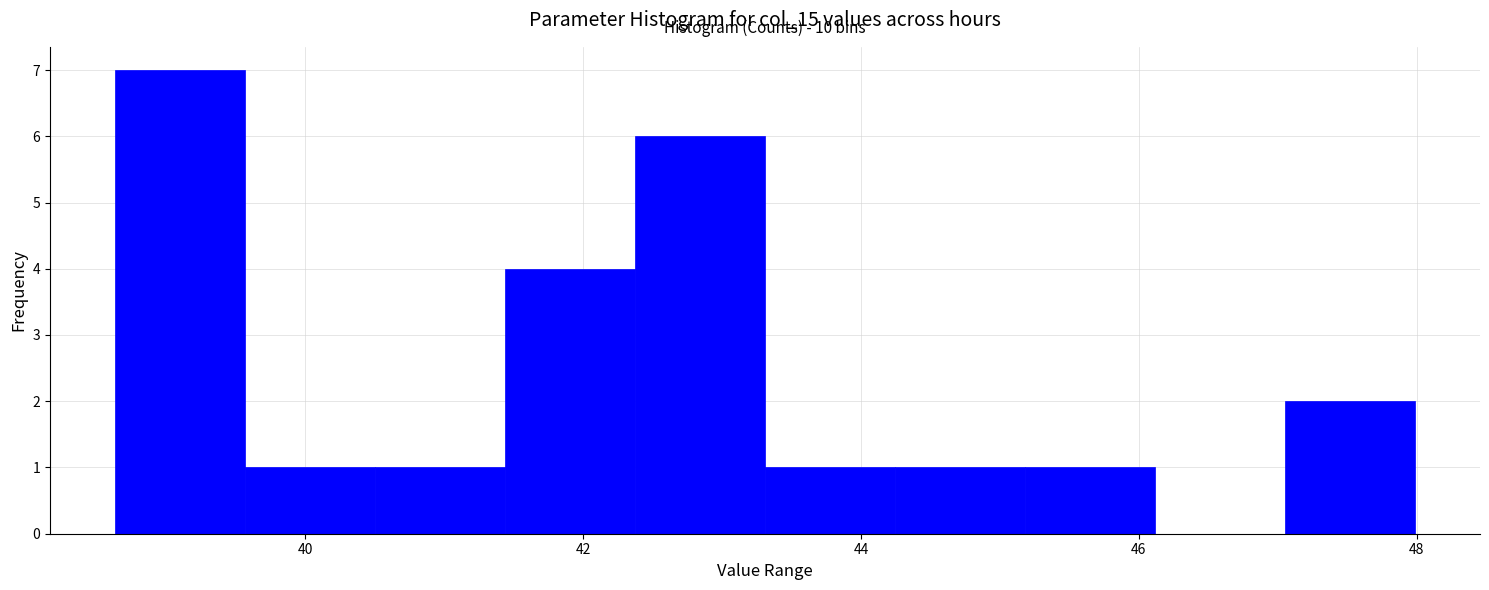

Over which range of the x-axis is the bar tallest?

38.6 to 39.6